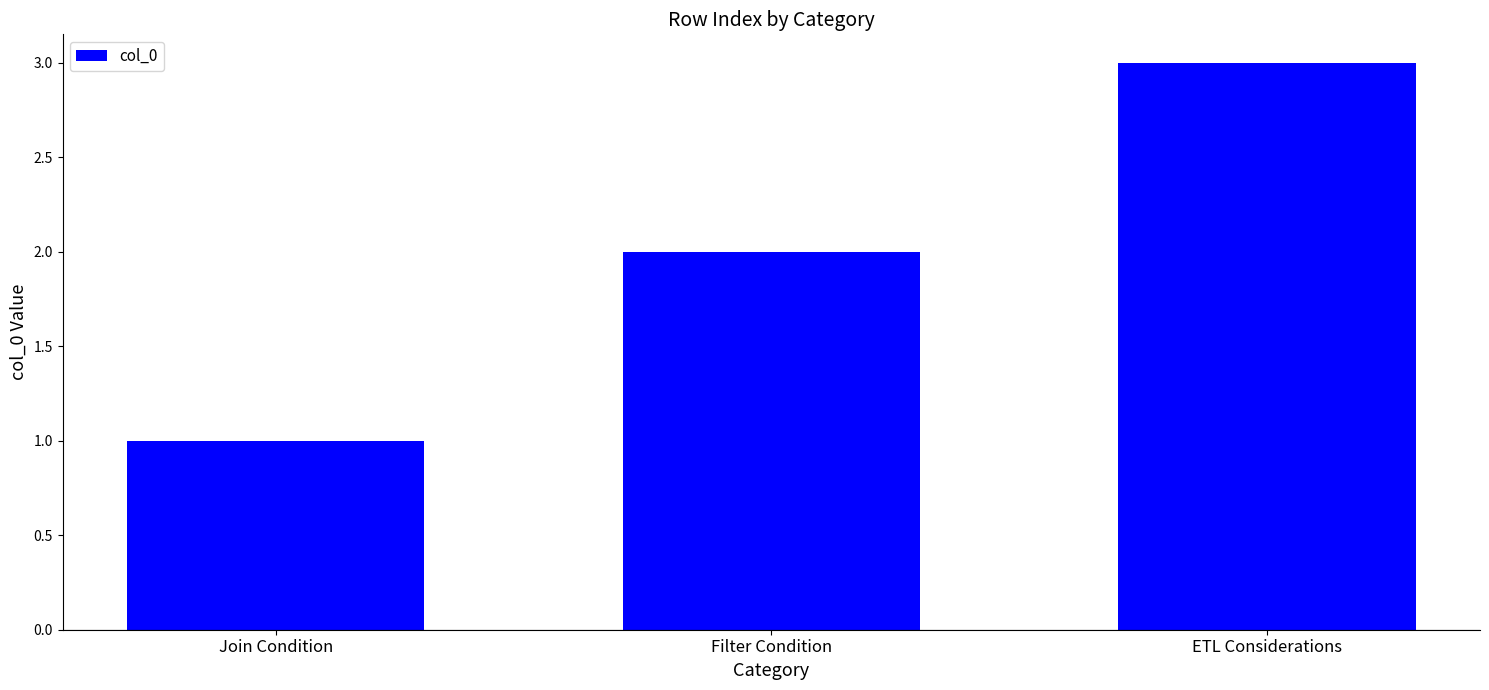

What is the sum of the values at ETL Considerations and Filter Condition?

5